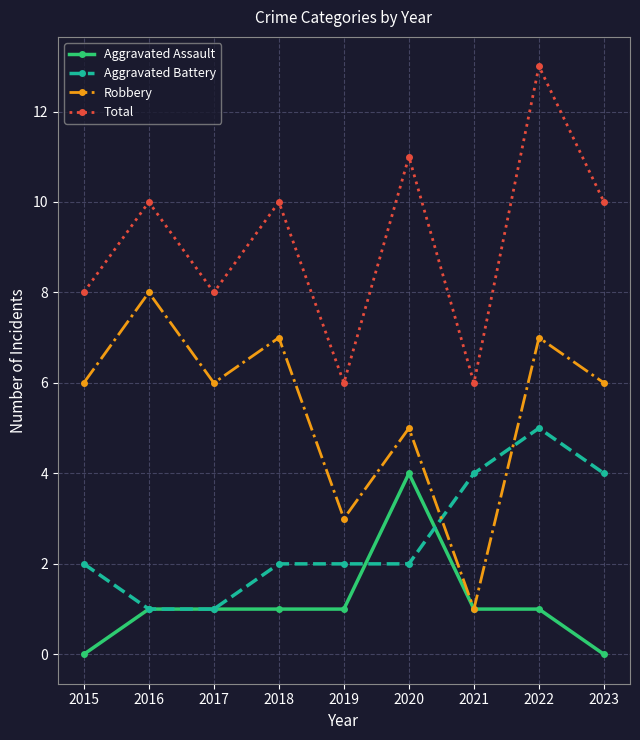

Rank the series by their maximum value, from highest to lowest.

Total, Robbery, Aggravated Battery, Aggravated Assault